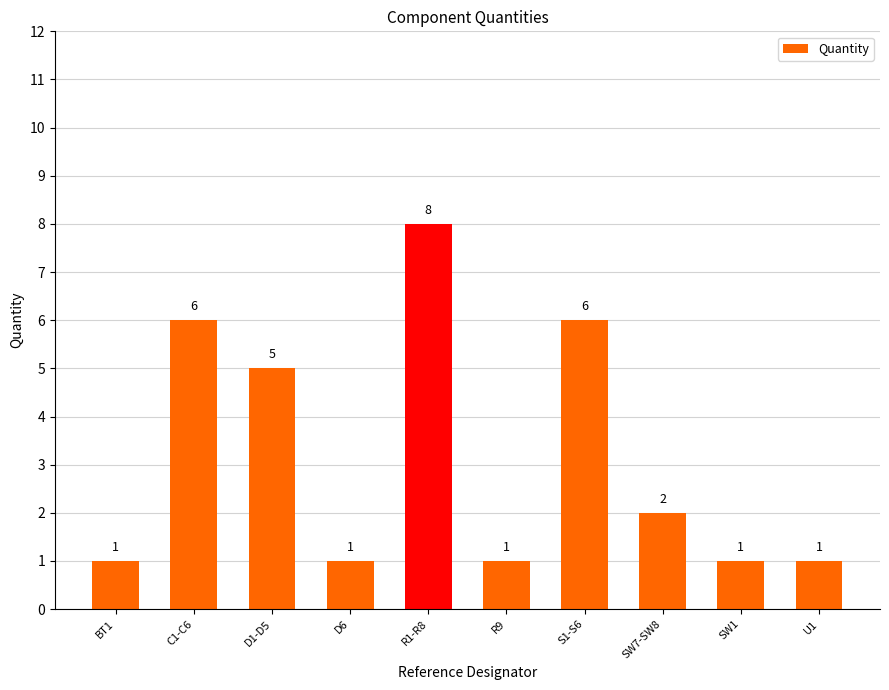

The chart shows a value of 3 at C1-C6. True or false?

False